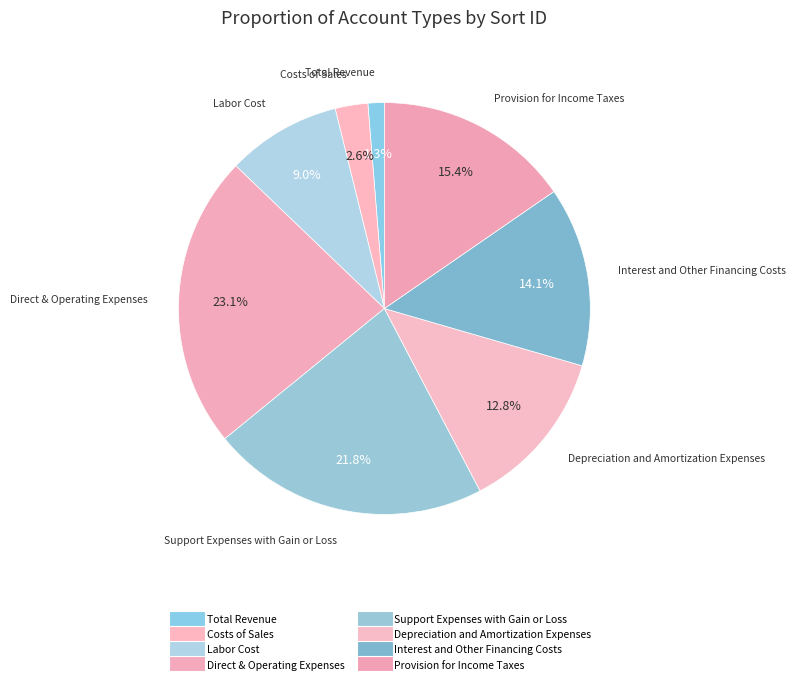

What percentage is the Direct & Operating Expenses slice, to the nearest percent?

23%